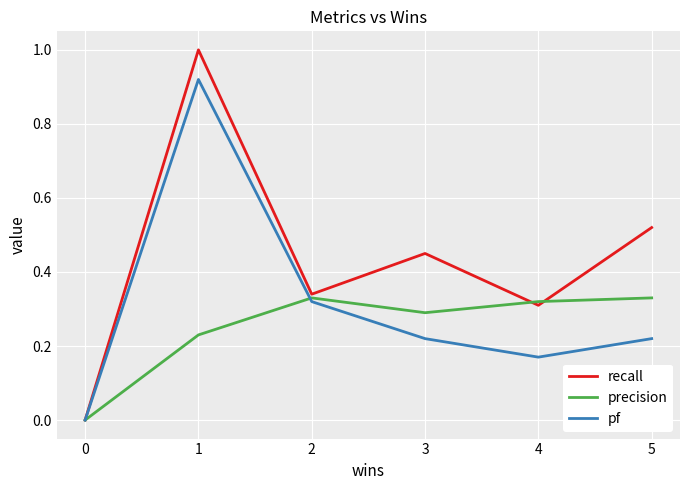

True or false: pf and precision cross at least once.

True